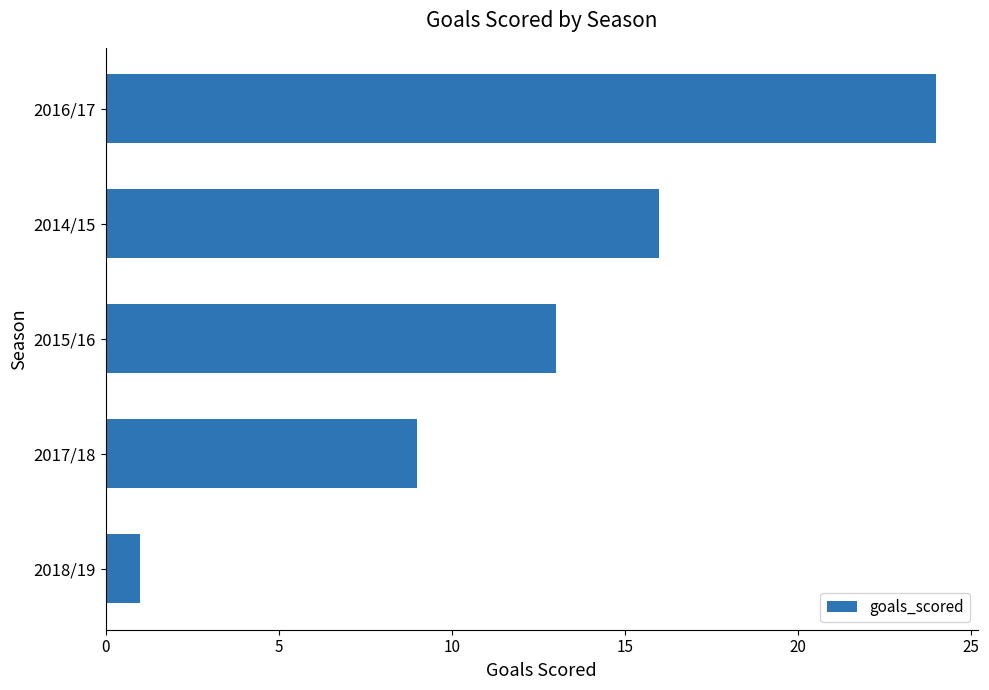

Rank the categories by value from lowest to highest.

2018/19, 2017/18, 2015/16, 2014/15, 2016/17